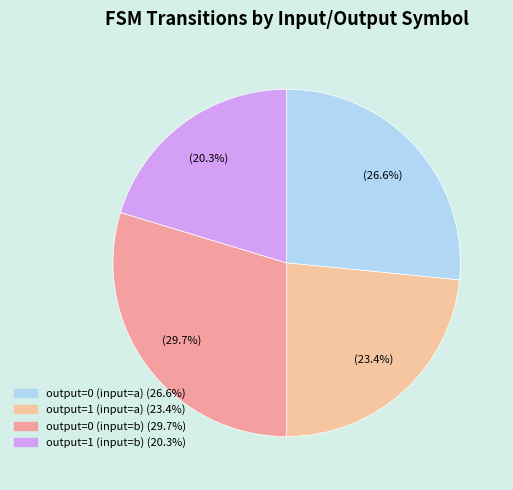

The output=1 (input=b) slice represents 28% of the pie. True or false?

False